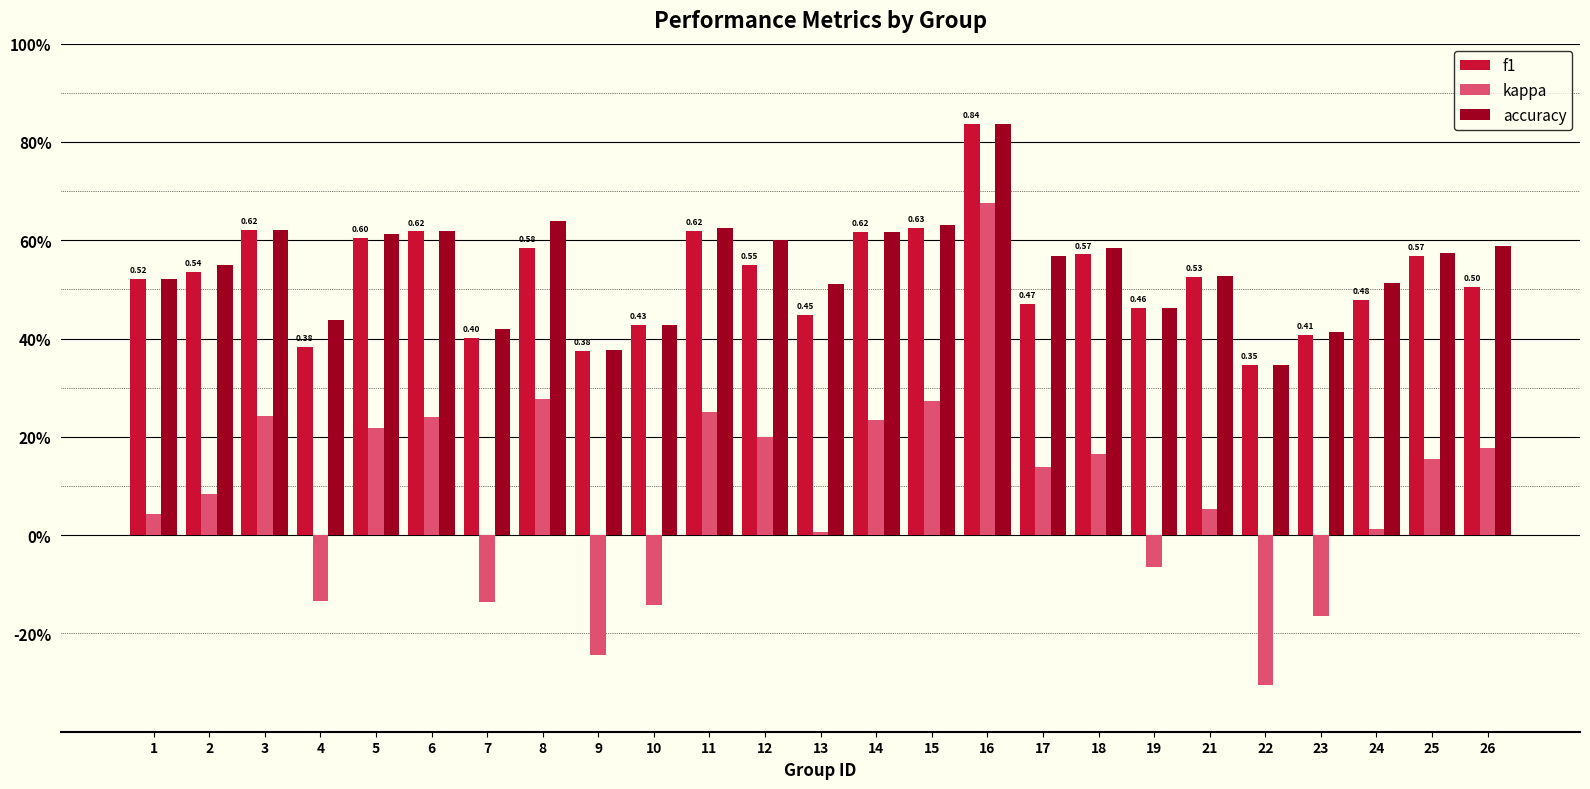

Does the chart contain any negative values?

Yes